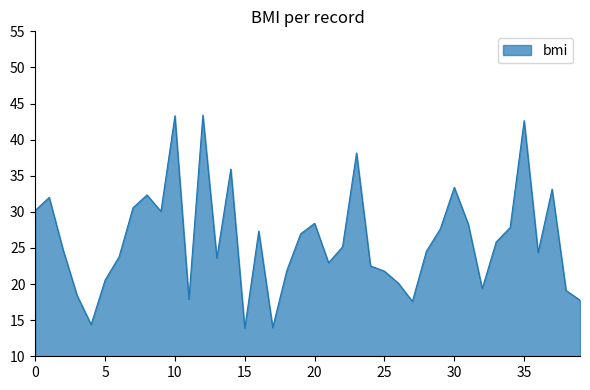

What is the minimum value shown in the chart?

13.9